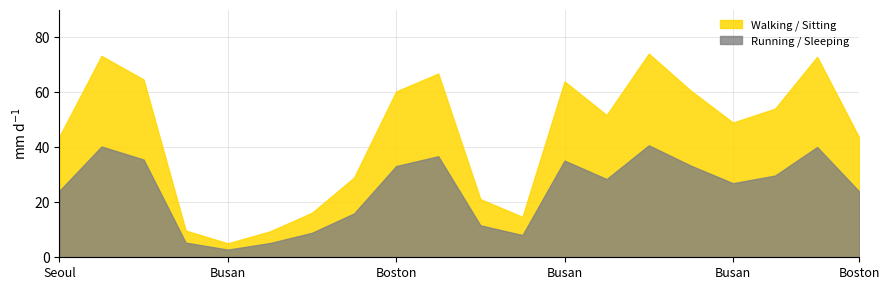

Which series has the widest spread of values?

Walking / Sitting